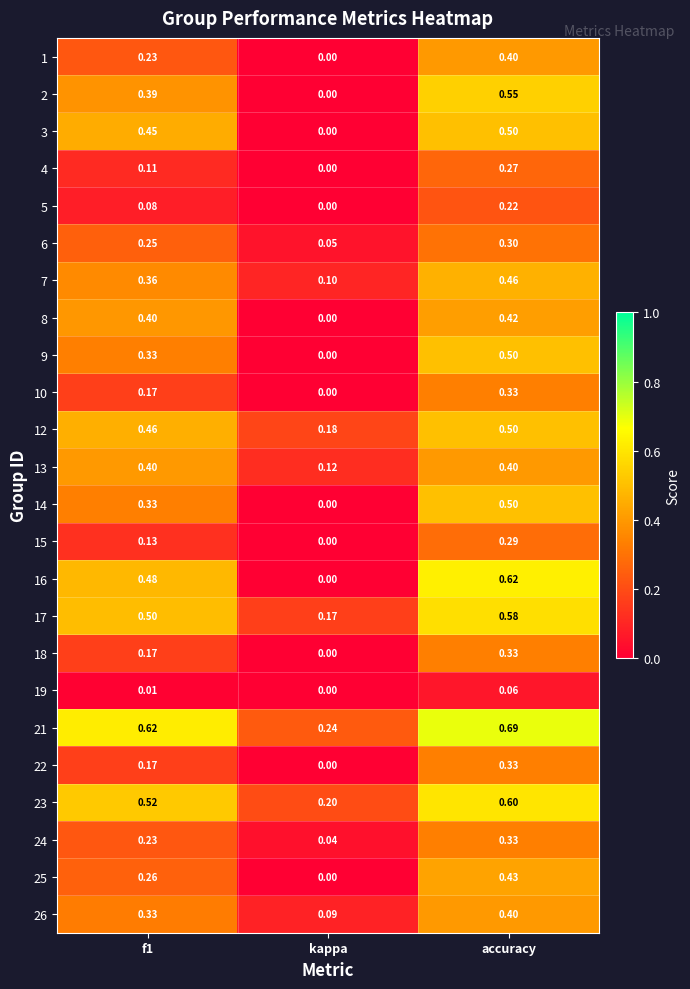

Which series has the largest total across all categories?

21